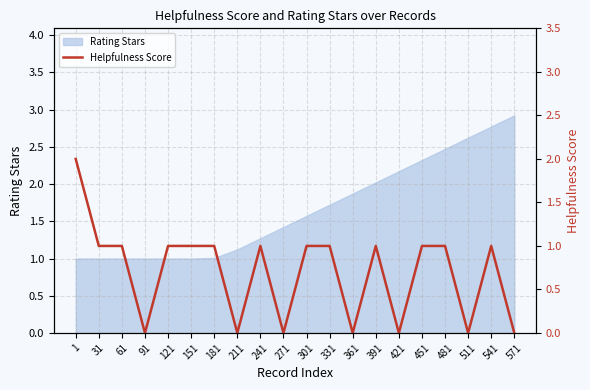

Which category has the highest value in the Rating Stars series?

571